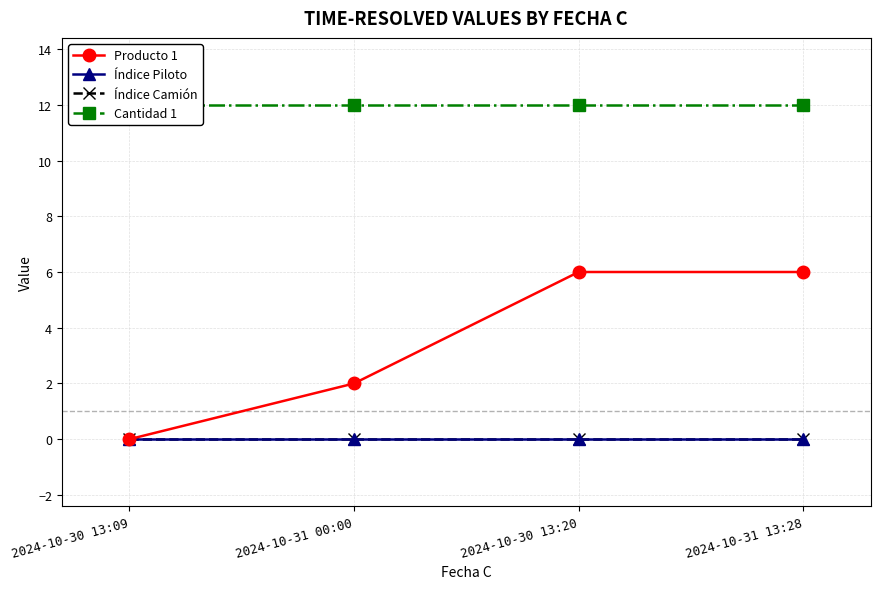

At which category does the chart reach its minimum across all series?

2024-10-30 13:09